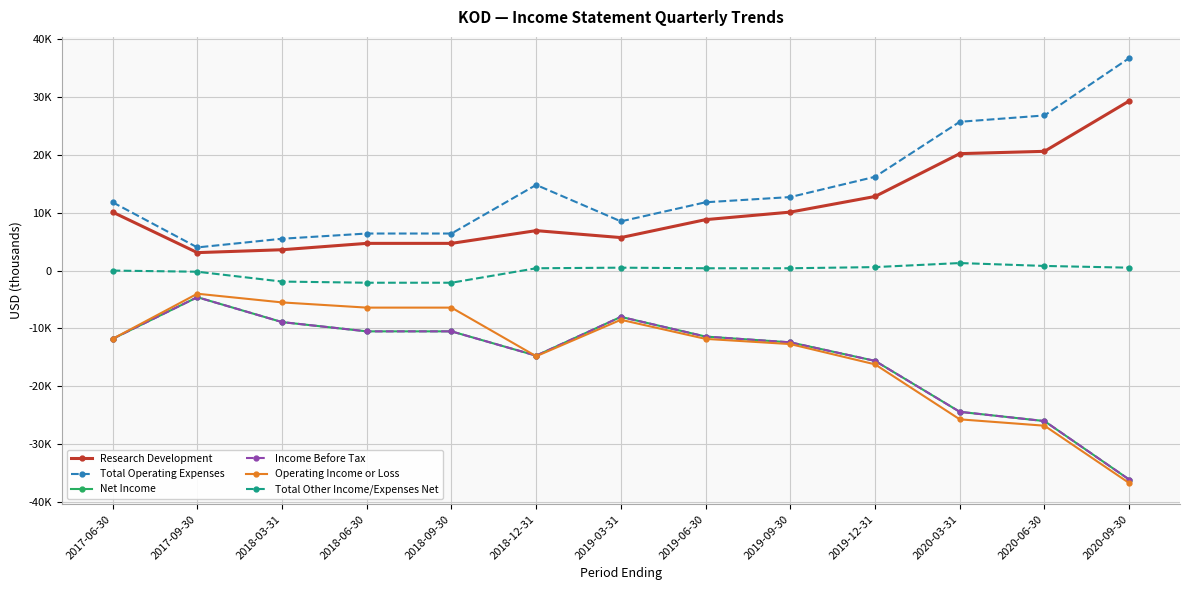

True or false: Net Income has more than 2 interior local peaks.

False